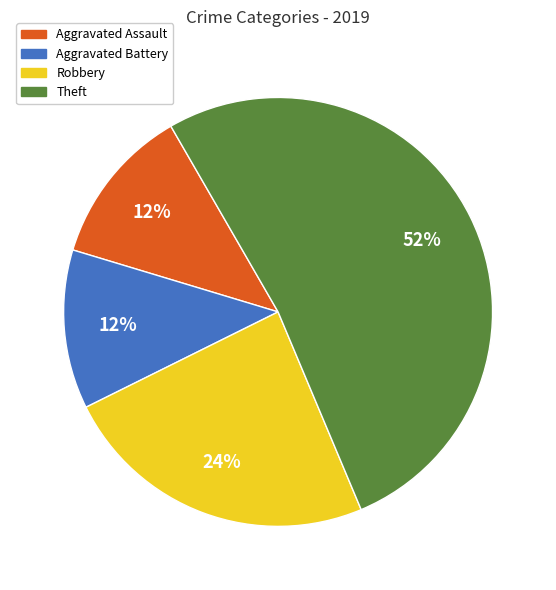

Between Theft and Robbery, which is larger?

Theft